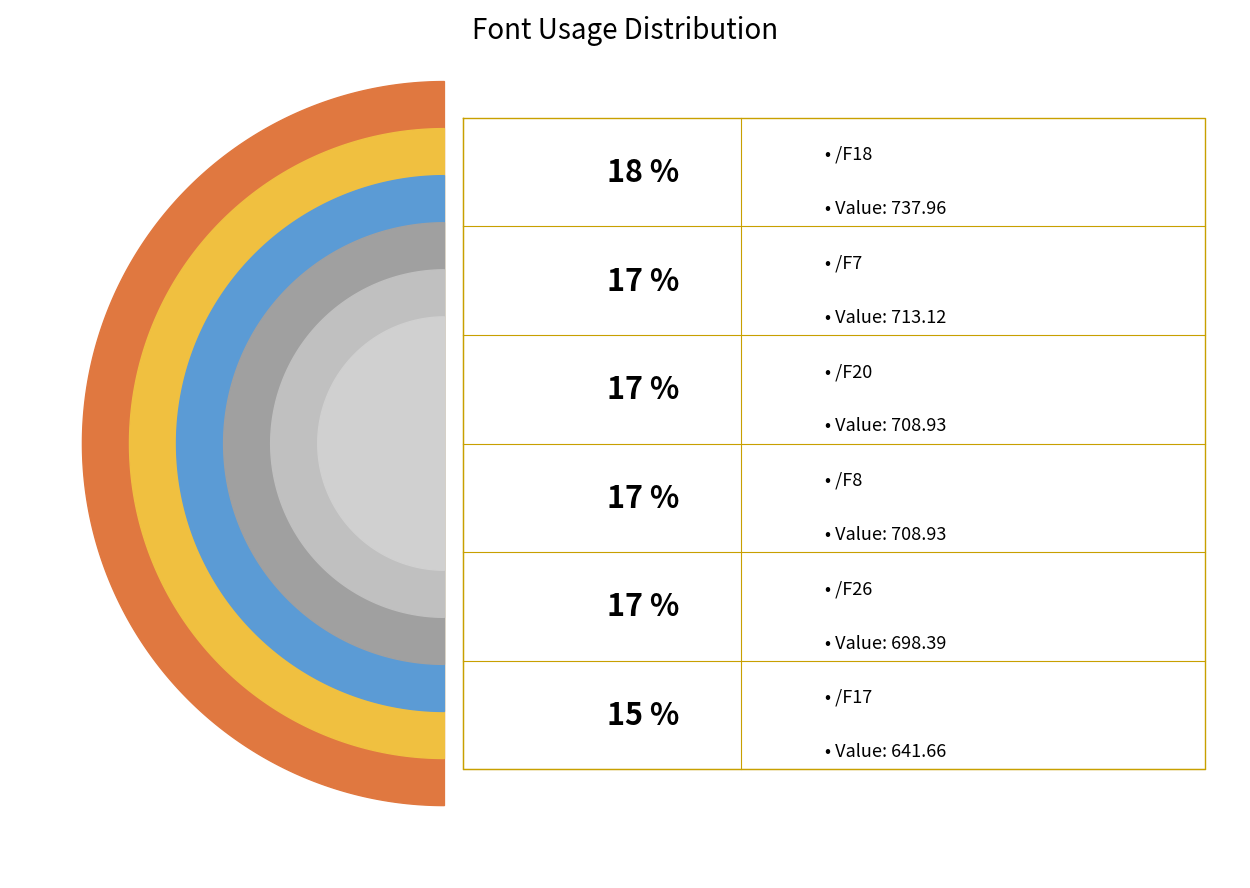

The /F7 slice represents 17% of the pie. True or false?

True